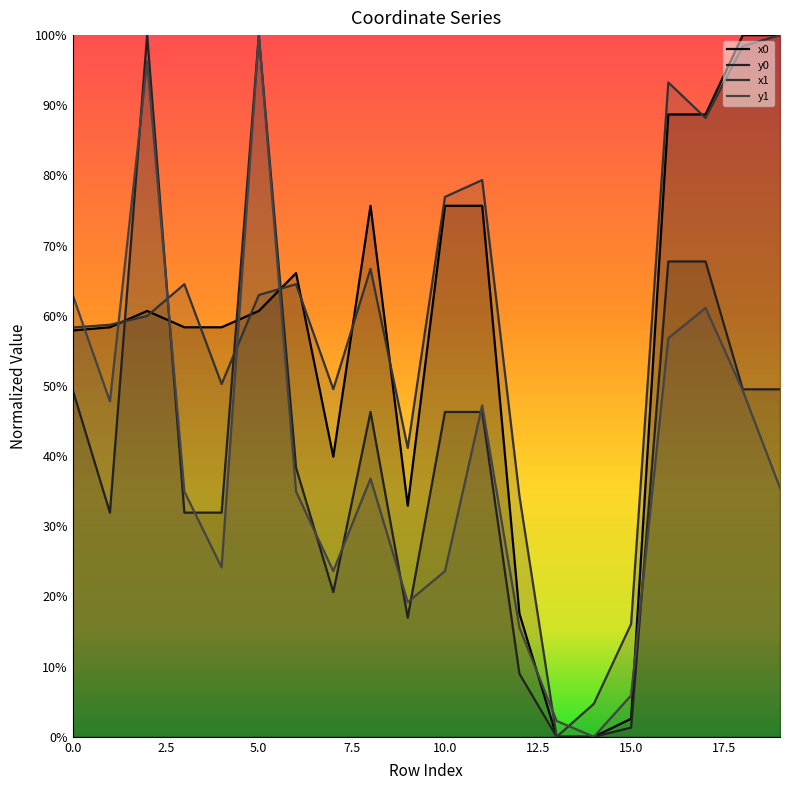

Reading left to right, what are all the values shown in this chart?

x0: 0.6	0.6	0.6	0.6	0.6	0.6	0.7	0.4	0.8	0.3	0.8	0.8	0.2	0.0	0.0	0.0	0.9	0.9	1.0	1.0
y0: 0.5	0.3	1.0	0.3	0.3	1.0	0.4	0.2	0.5	0.2	0.5	0.5	0.1	0.0	0.0	0.0	0.7	0.7	0.5	0.5
x1: 0.6	0.6	0.6	0.6	0.5	0.6	0.6	0.5	0.7	0.4	0.8	0.8	0.3	0.0	0.0	0.2	0.9	0.9	1.0	1.0
y1: 0.6	0.5	1.0	0.3	0.2	1.0	0.3	0.2	0.4	0.2	0.2	0.5	0.2	0.0	0.0	0.1	0.6	0.6	0.5	0.4